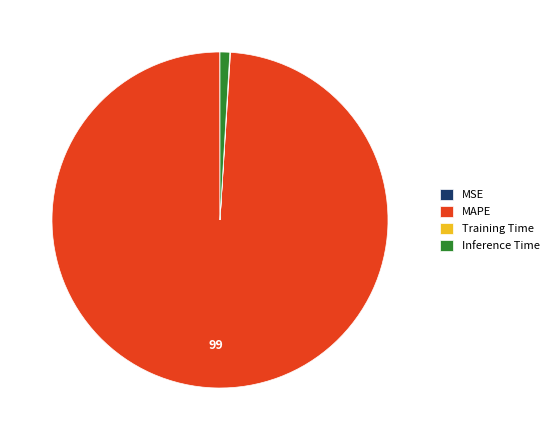

Combined, do Inference Time and MAPE account for over 50%?

Yes